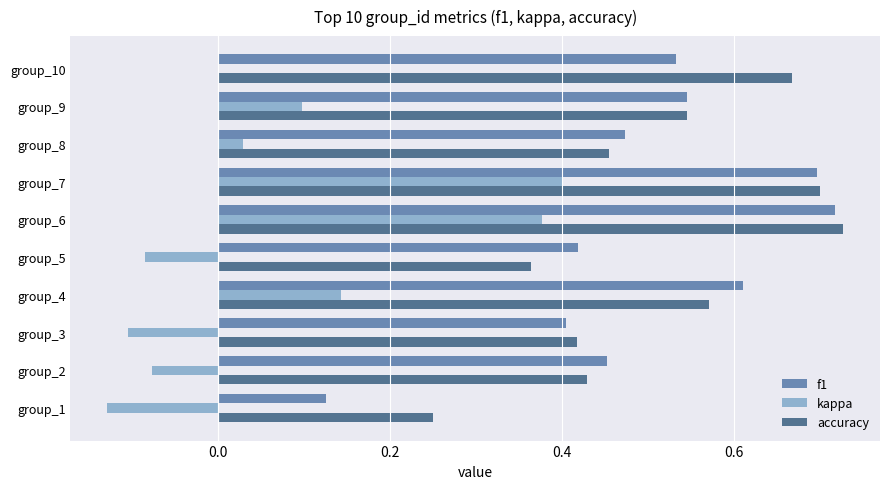

Which series changed the most between group_2 and group_9?

kappa